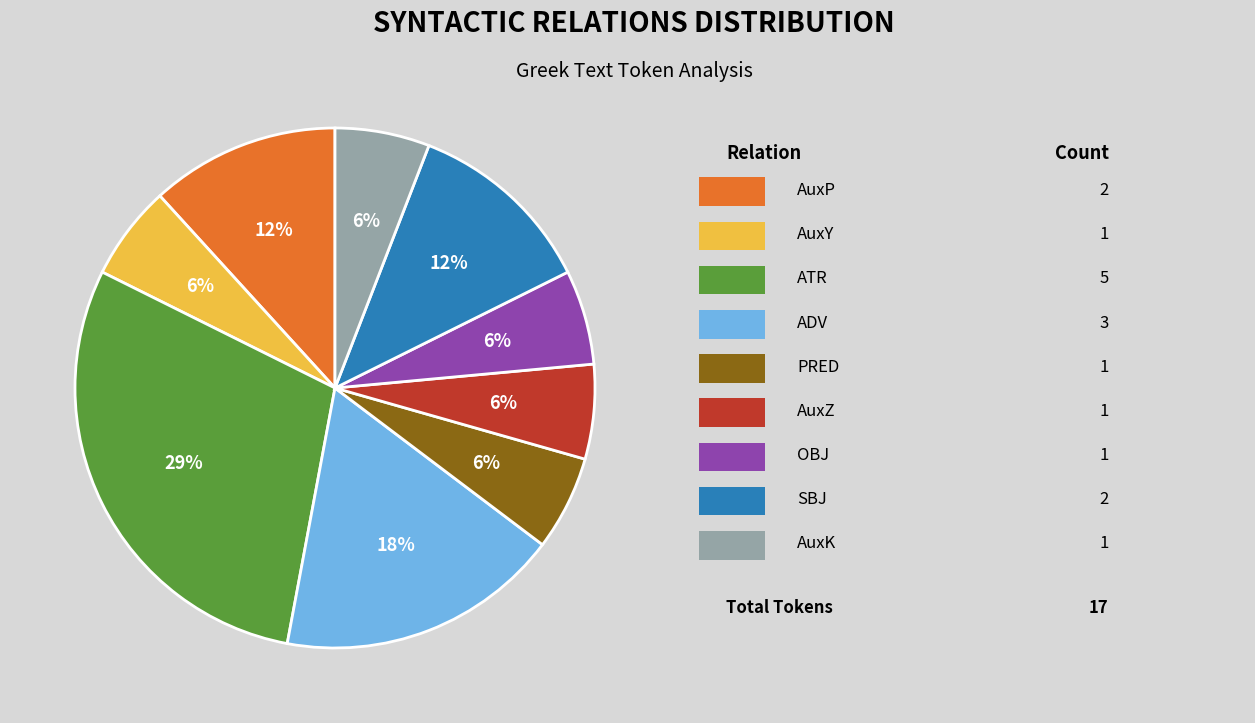

Does any single category account for the majority?

No